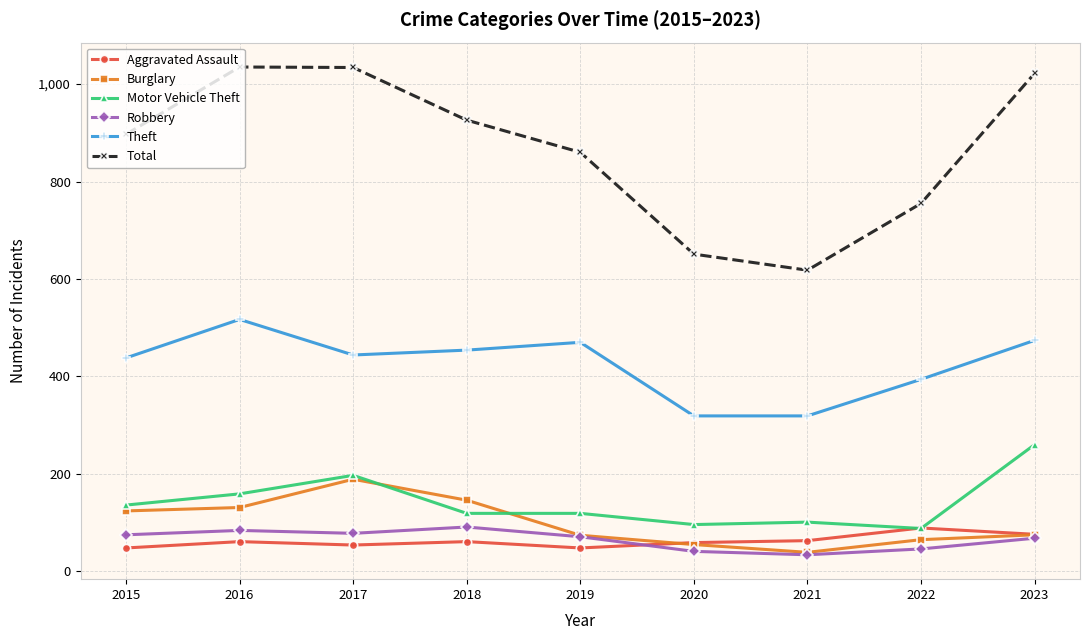

Does the chart display data point markers on the line(s)?

Yes